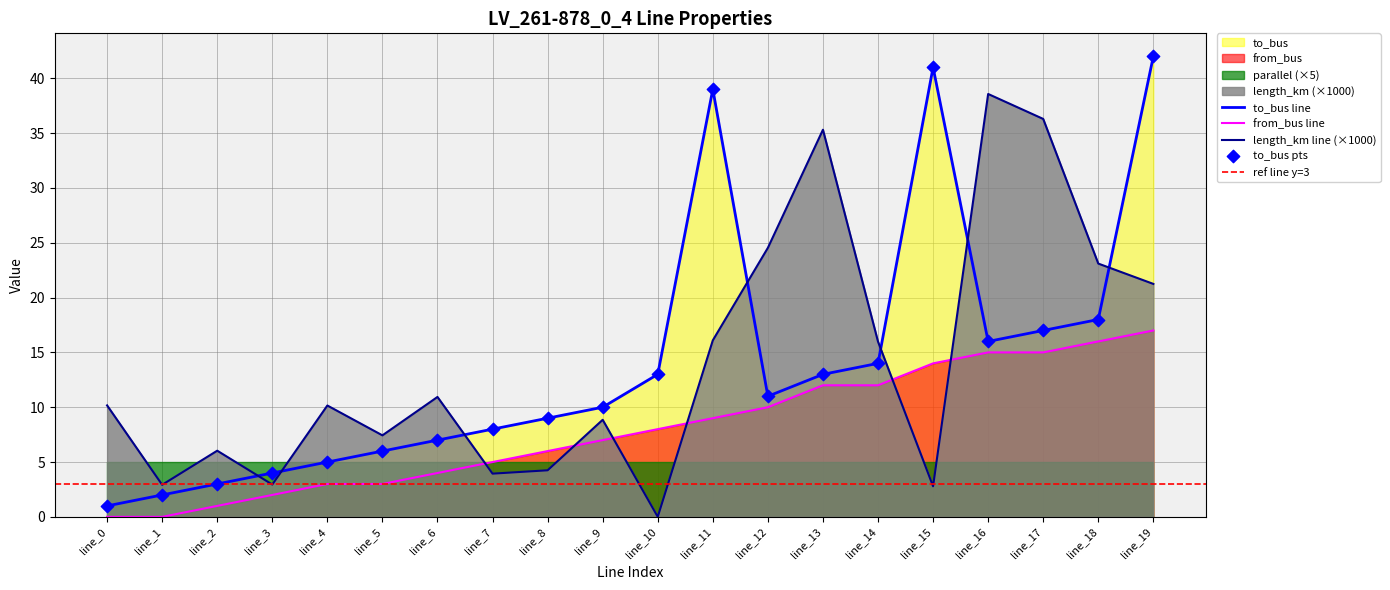

Is the value of from_bus at line_15 greater than the value of length_km at line_6?

Yes